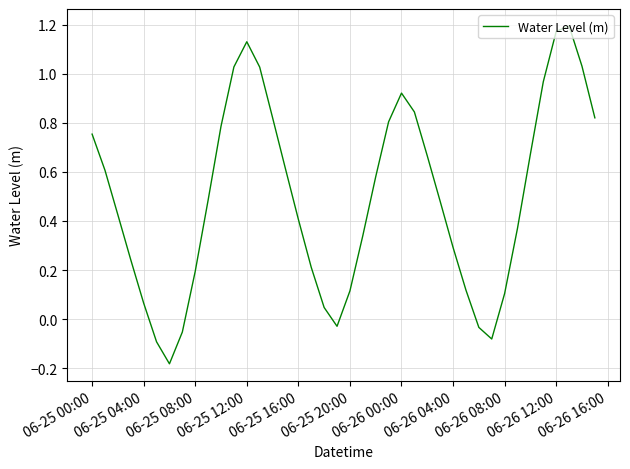

What is the difference between the maximum and minimum values?

1.4